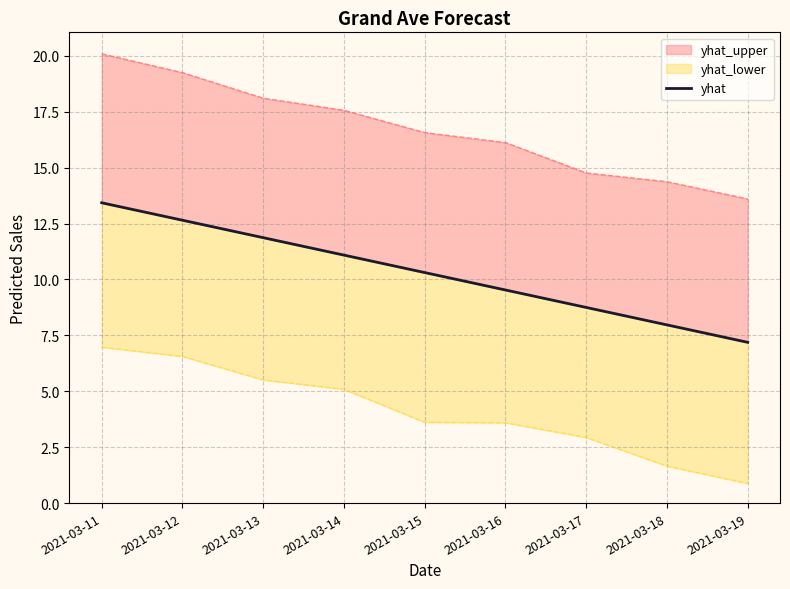

Reading left to right, transcribe all the data shown in this chart.

13.4	12.6	11.9	11.1	10.3	9.5	8.7	8.0	7.2